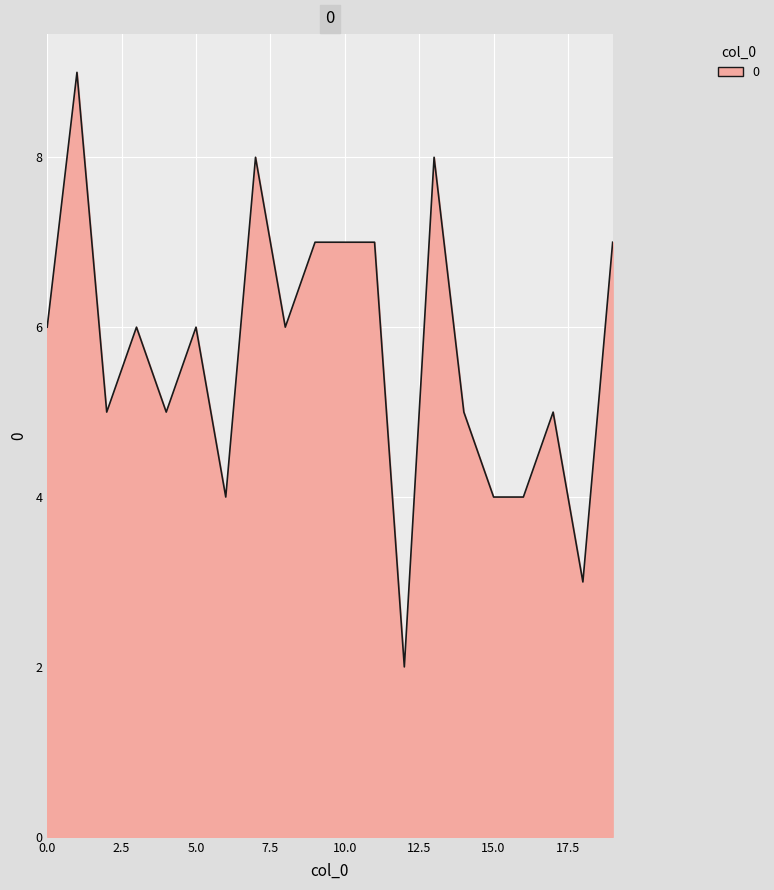

What is the difference between the maximum and minimum values?

7